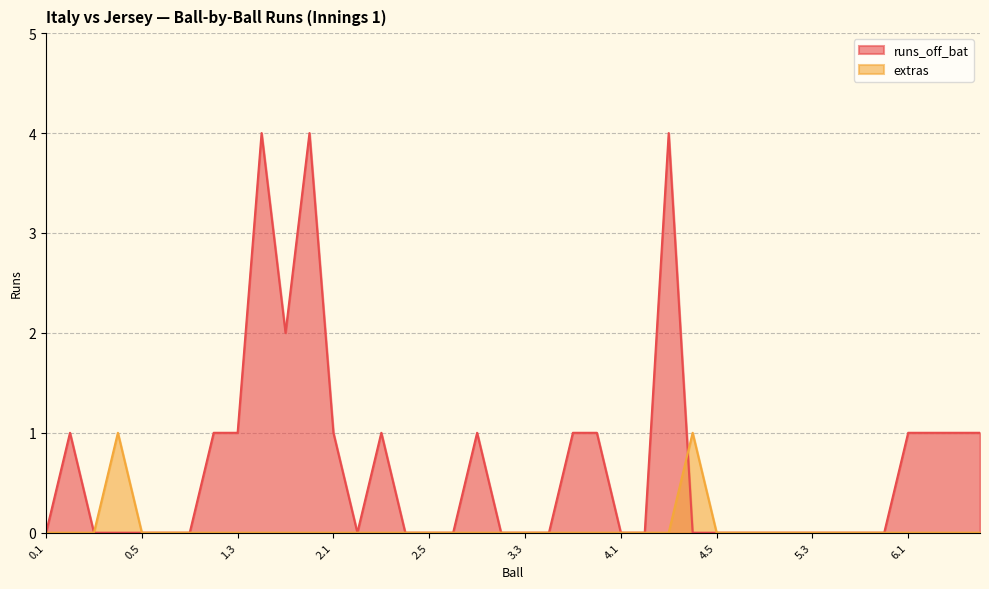

How many positive values does the extras series have?

2